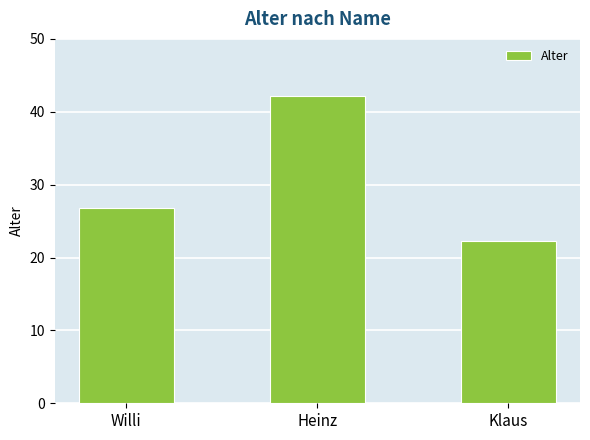

Which label corresponds to the smallest value in the chart?

Klaus